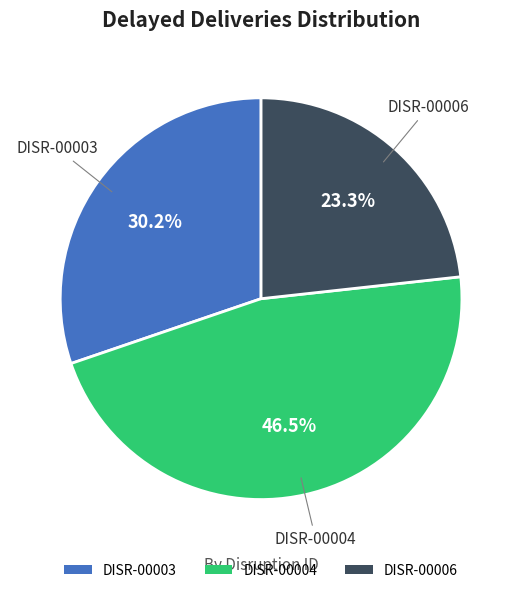

Which category has the biggest portion of the pie?

DISR-00004